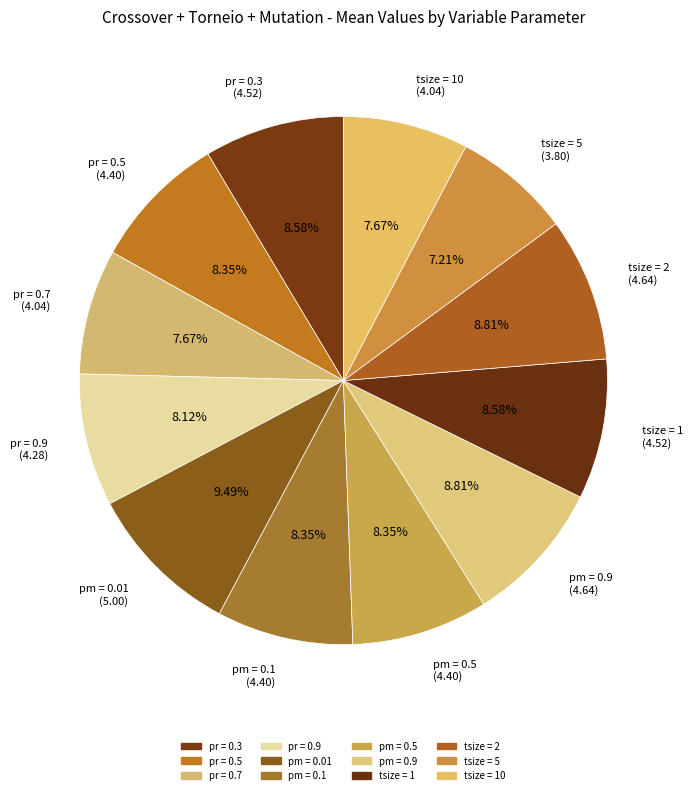

Combined, do tsize = 10 (4.04) and pm = 0.1 (4.40) account for over 50%?

No